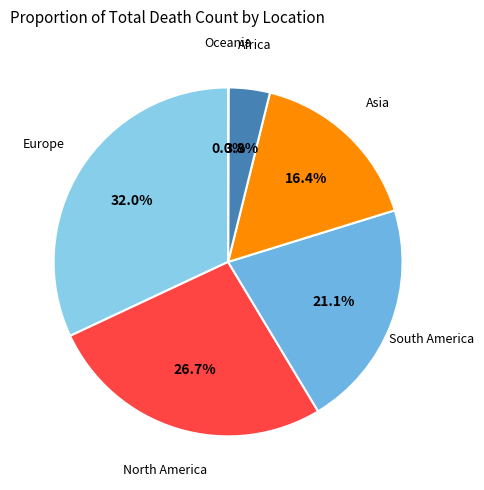

To the nearest percent, what portion does South America represent?

21%